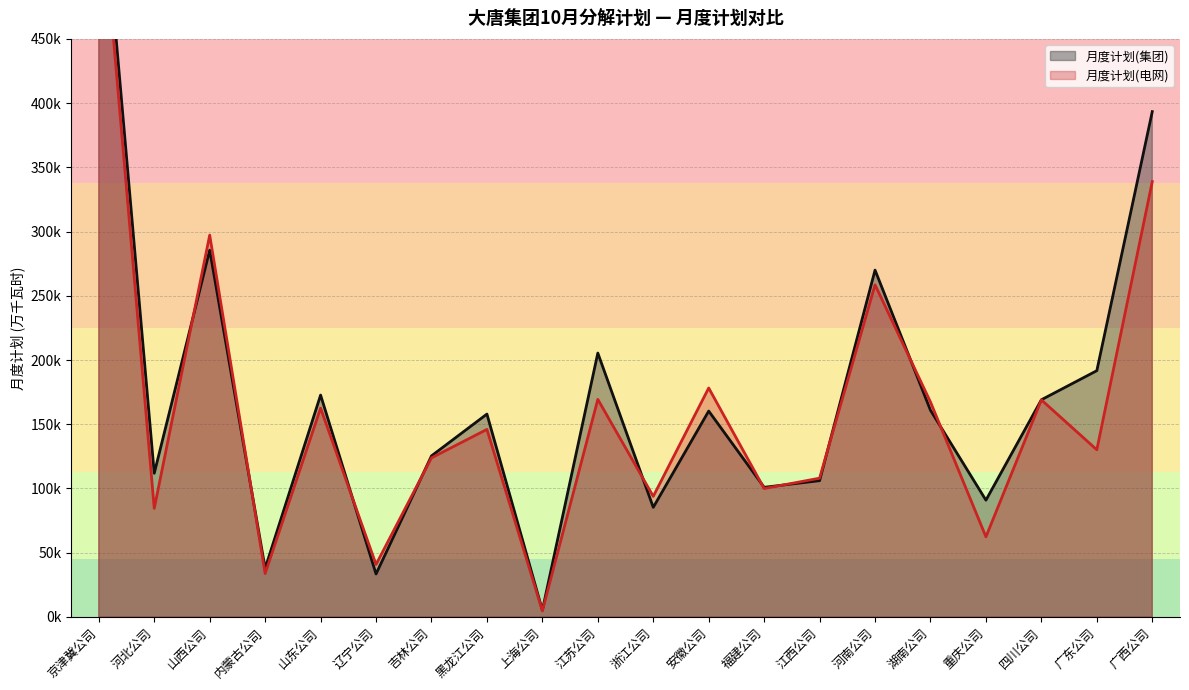

What is the minimum value for 月度计划(集团)?

5212